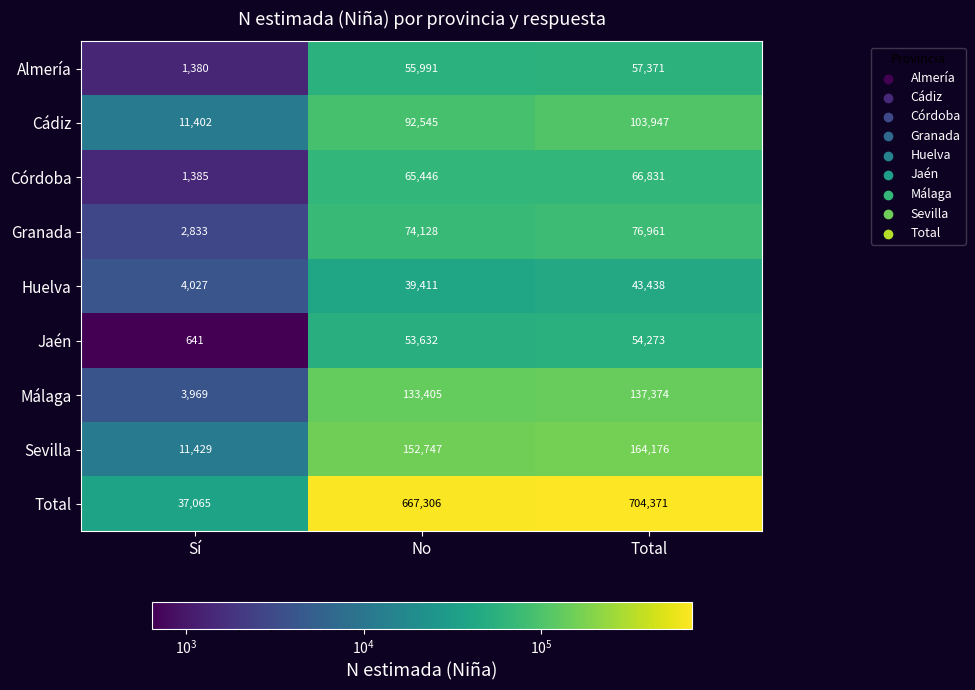

Reading left to right, list all the values displayed in this chart.

Almería: 1380	55991	57371
Cádiz: 11402	92545	103947
Córdoba: 1385	65446	66831
Granada: 2833	74128	76961
Huelva: 4027	39411	43438
Jaén: 641	53632	54273
Málaga: 3969	133405	137374
Sevilla: 11429	152747	164176
Total: 37065	667306	704371